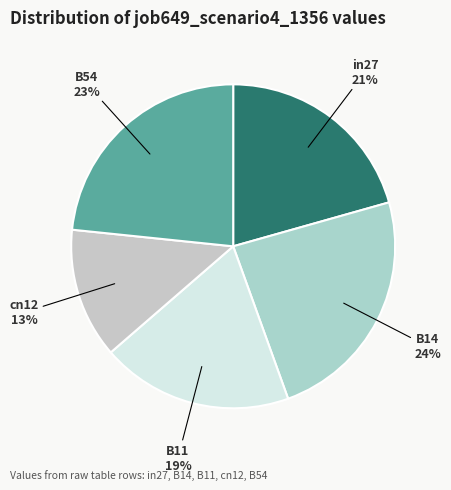

How many segments does this pie chart have?

5